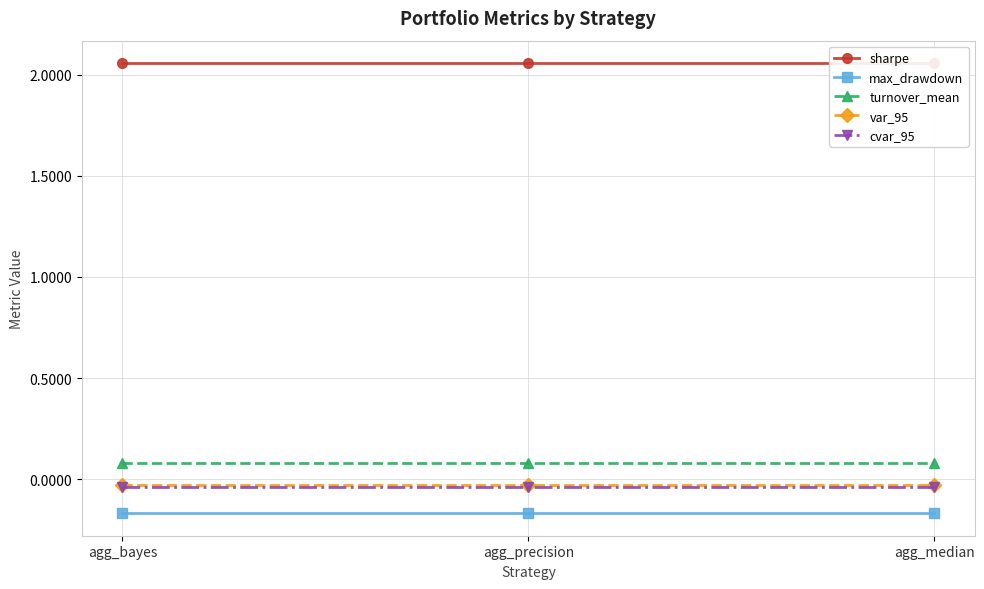

Is this an area chart (filled region under the line)?

No